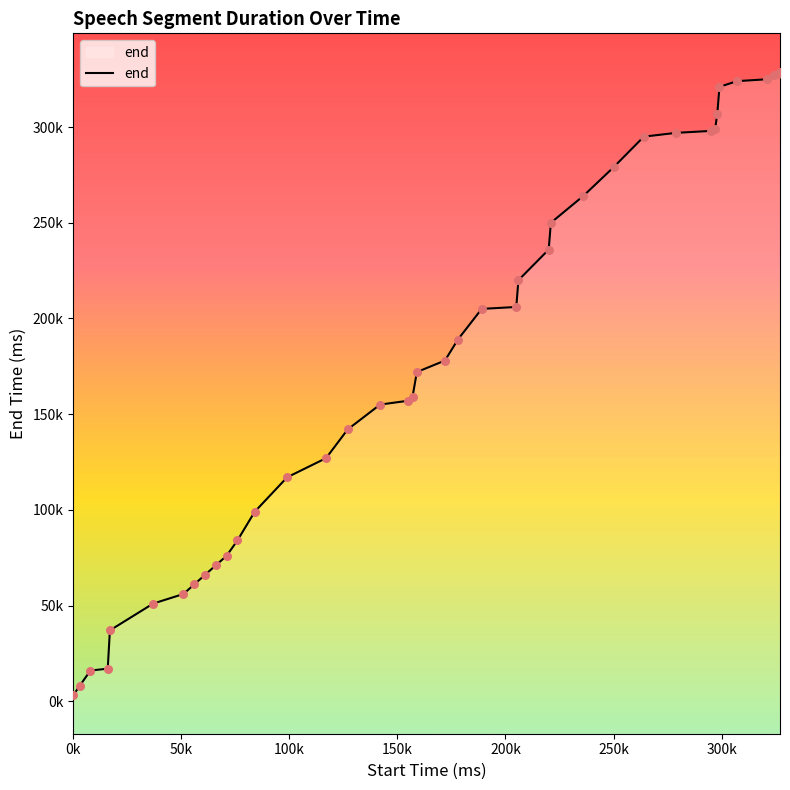

What is the change in value from 17000 to 84000?

+62000